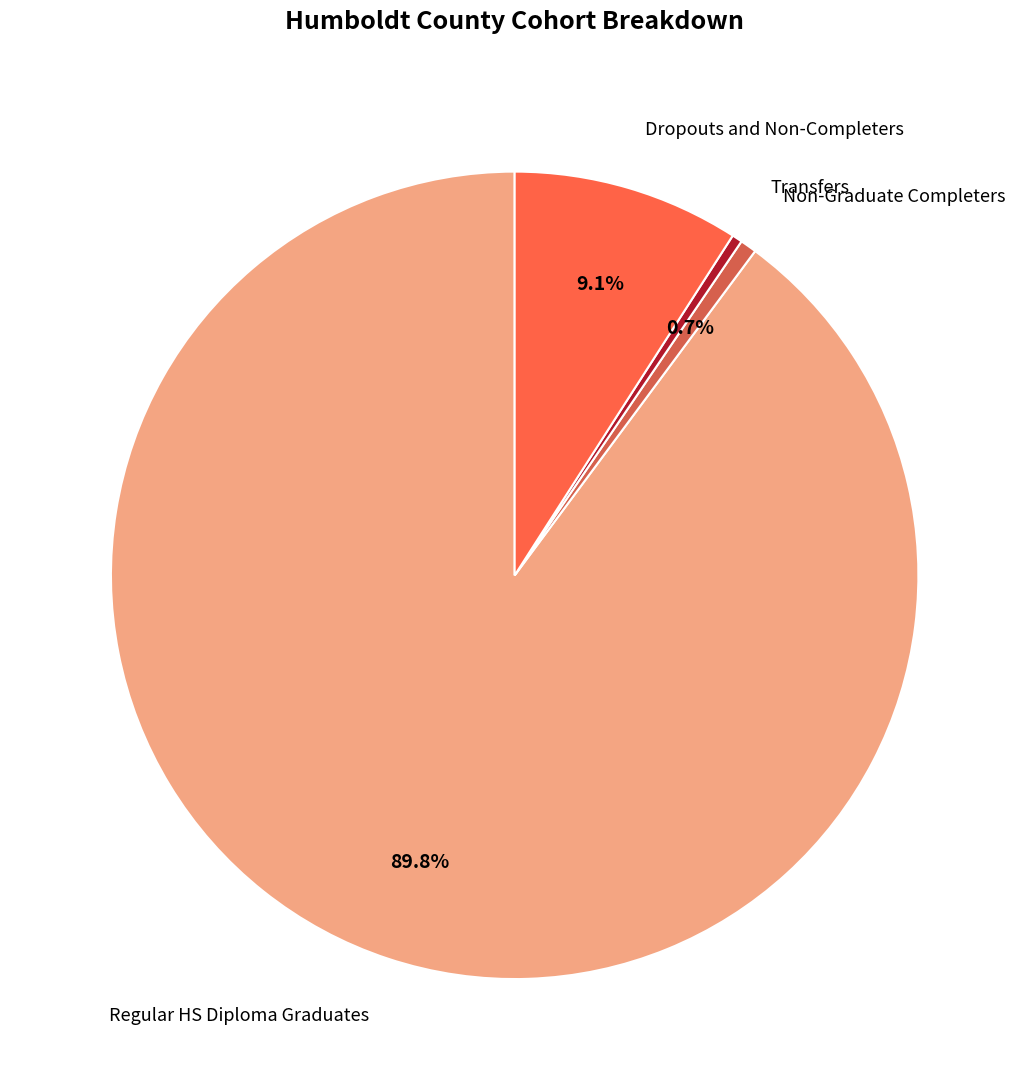

Does any single category account for the majority?

Yes